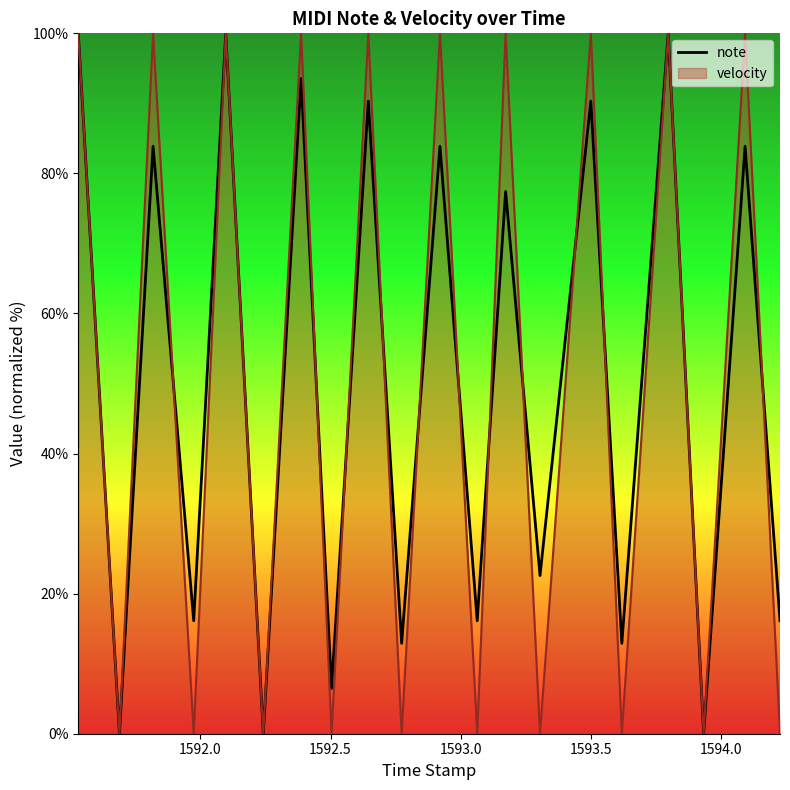

How many lines are shown in the chart?

2